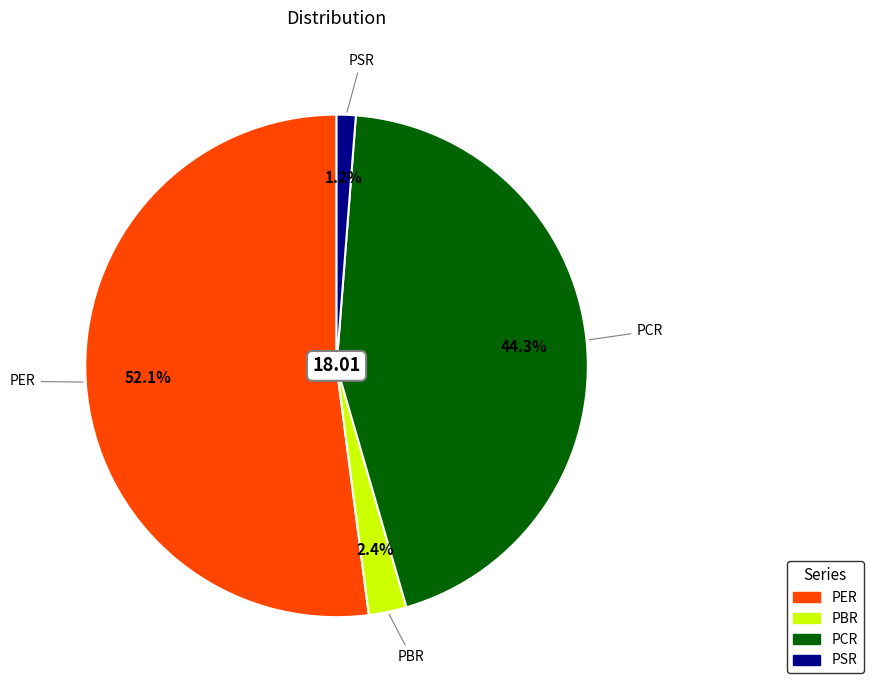

Which category has the smallest portion of the pie?

PSR